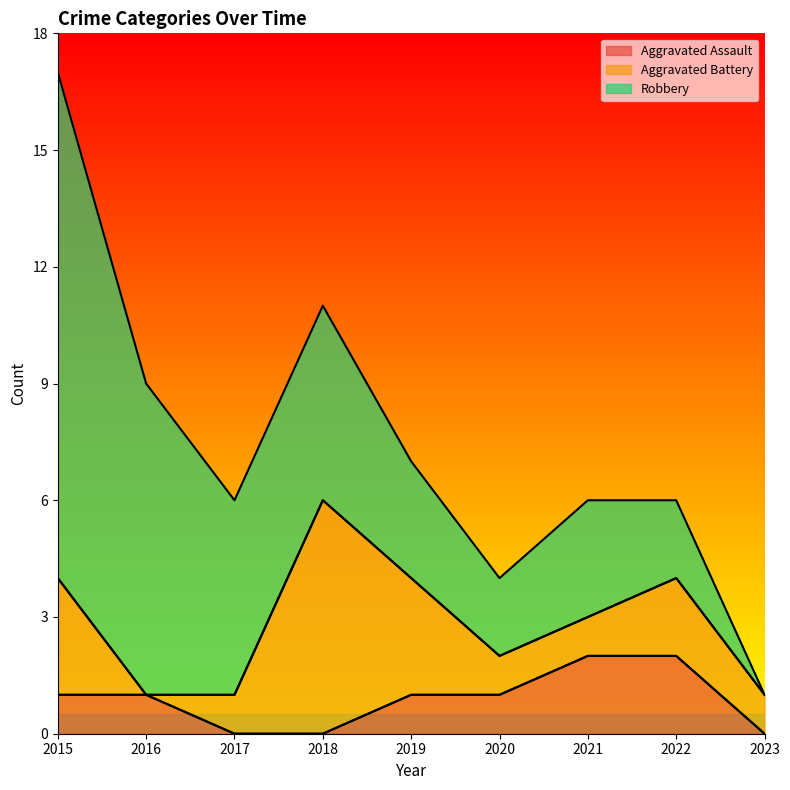

In Aggravated Battery, how many points are higher than both neighbors (excluding endpoints)?

2